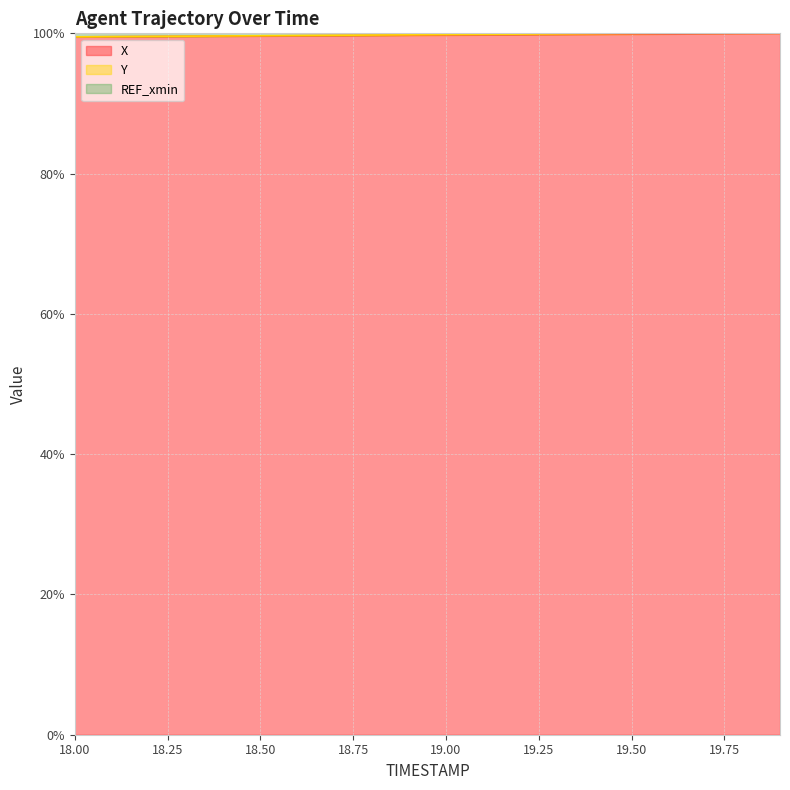

True or false: X and Y cross at least once.

False